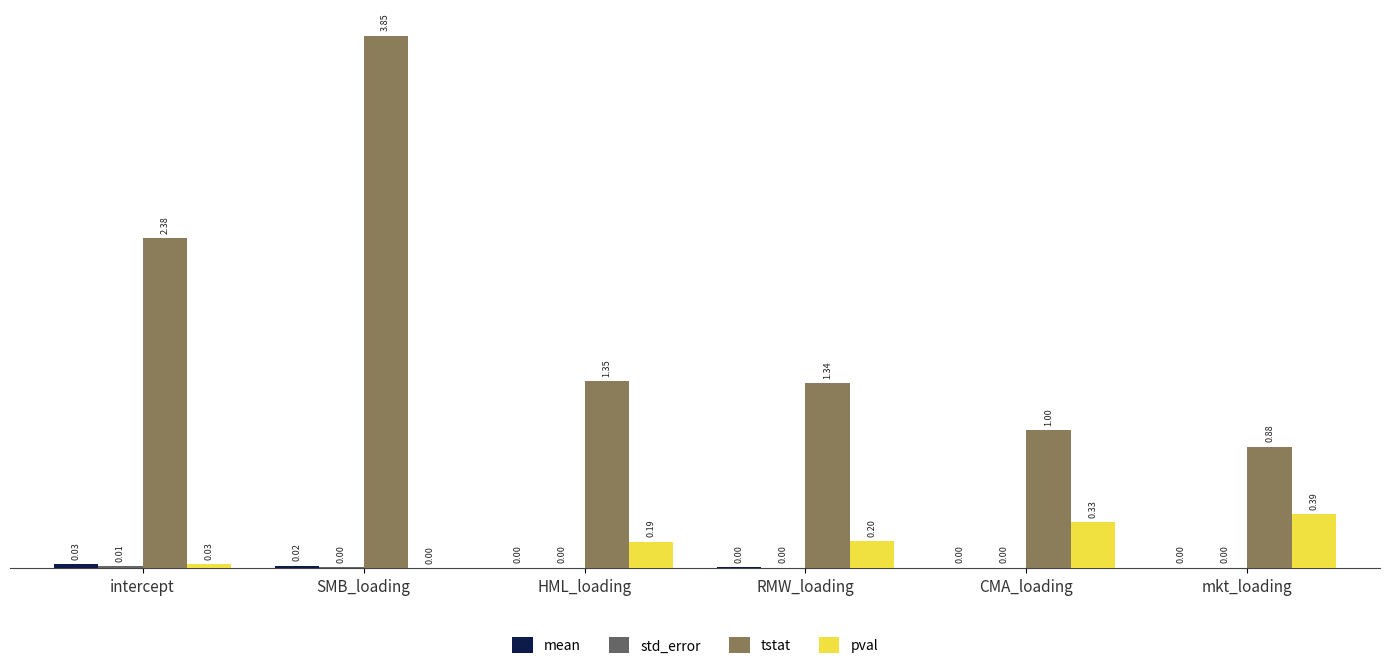

At which label is tstat closest to 2?

intercept